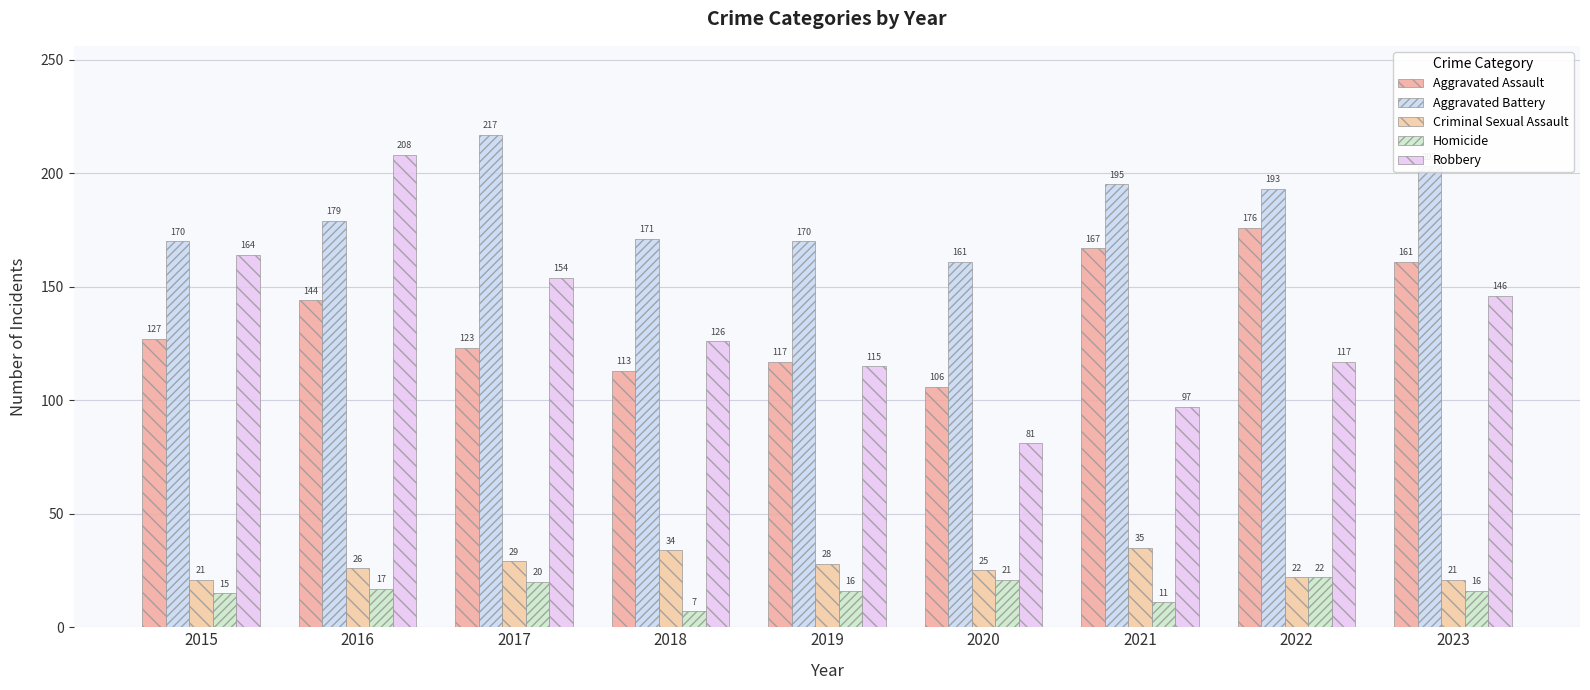

Which series has the largest total across all categories?

Aggravated Battery